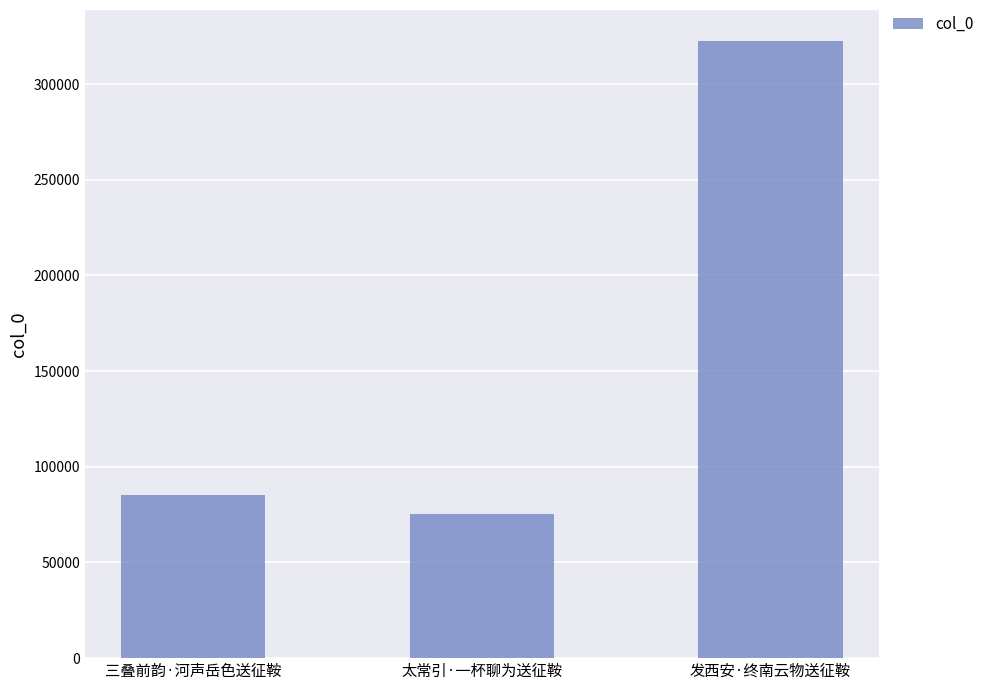

What is the difference between the values at 三叠前韵·河声岳色送征鞍 and 太常引·一杯聊为送征鞍?

10239